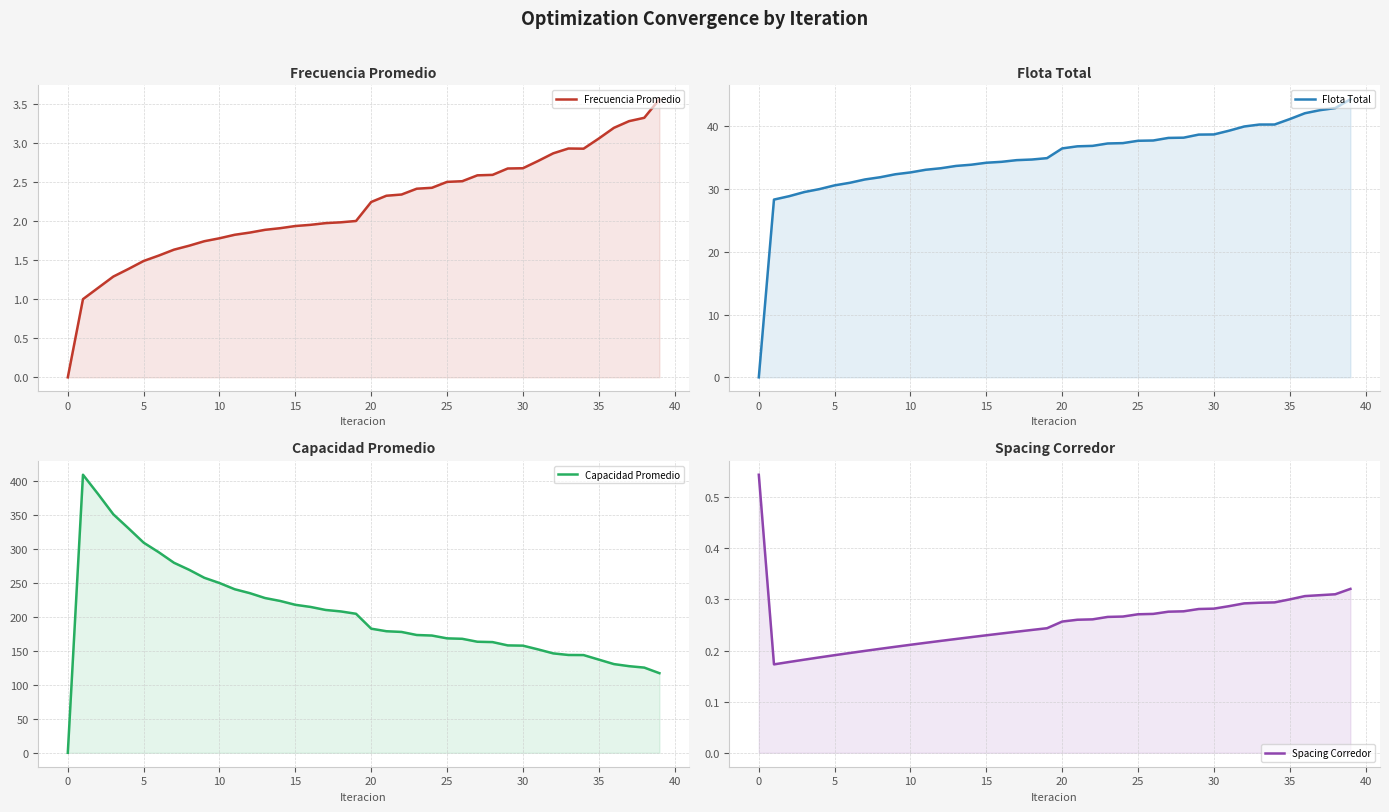

Does the chart have visible grid lines?

Yes